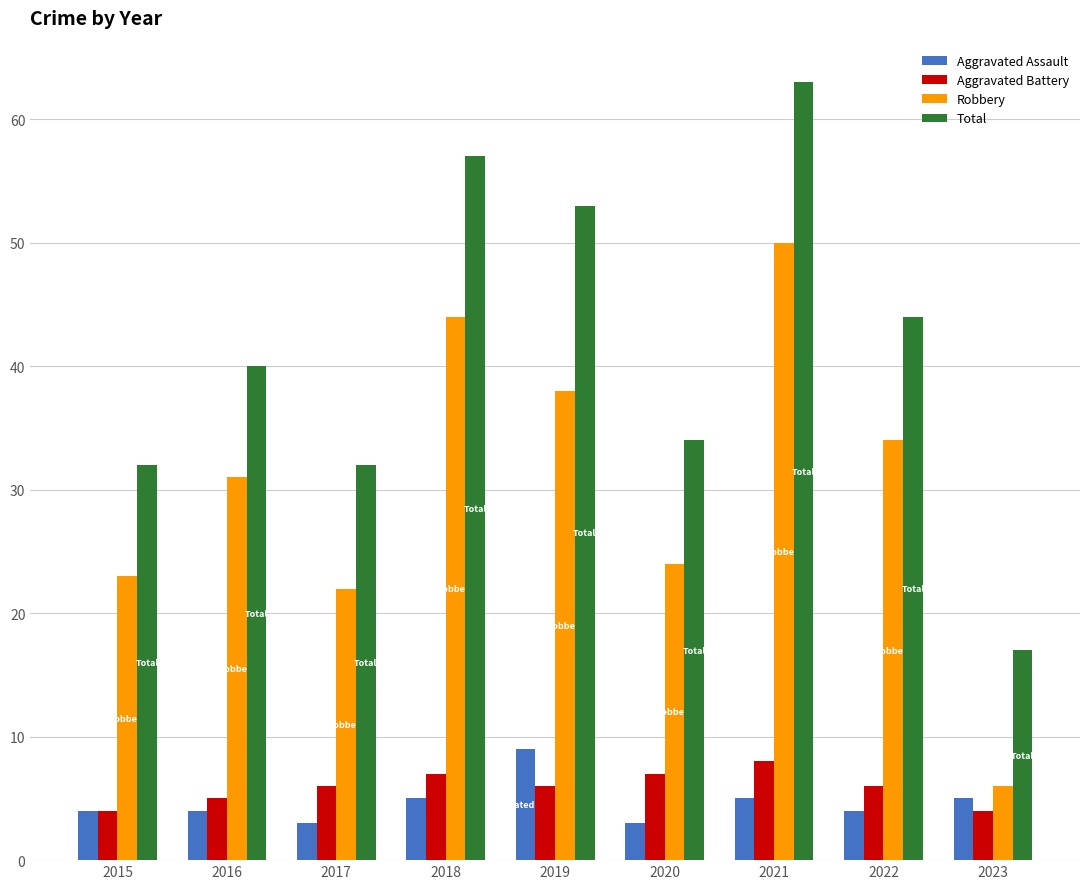

What is the difference between the Aggravated Assault values at 2019 and 2015?

5